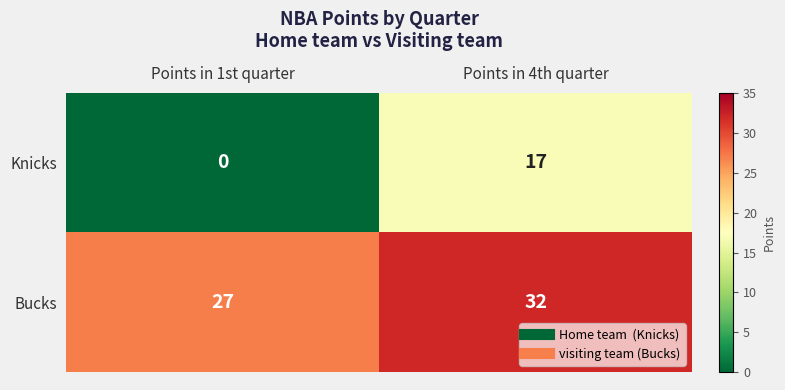

The Knicks series shows 17 at Points in 4th quarter. True or false?

True